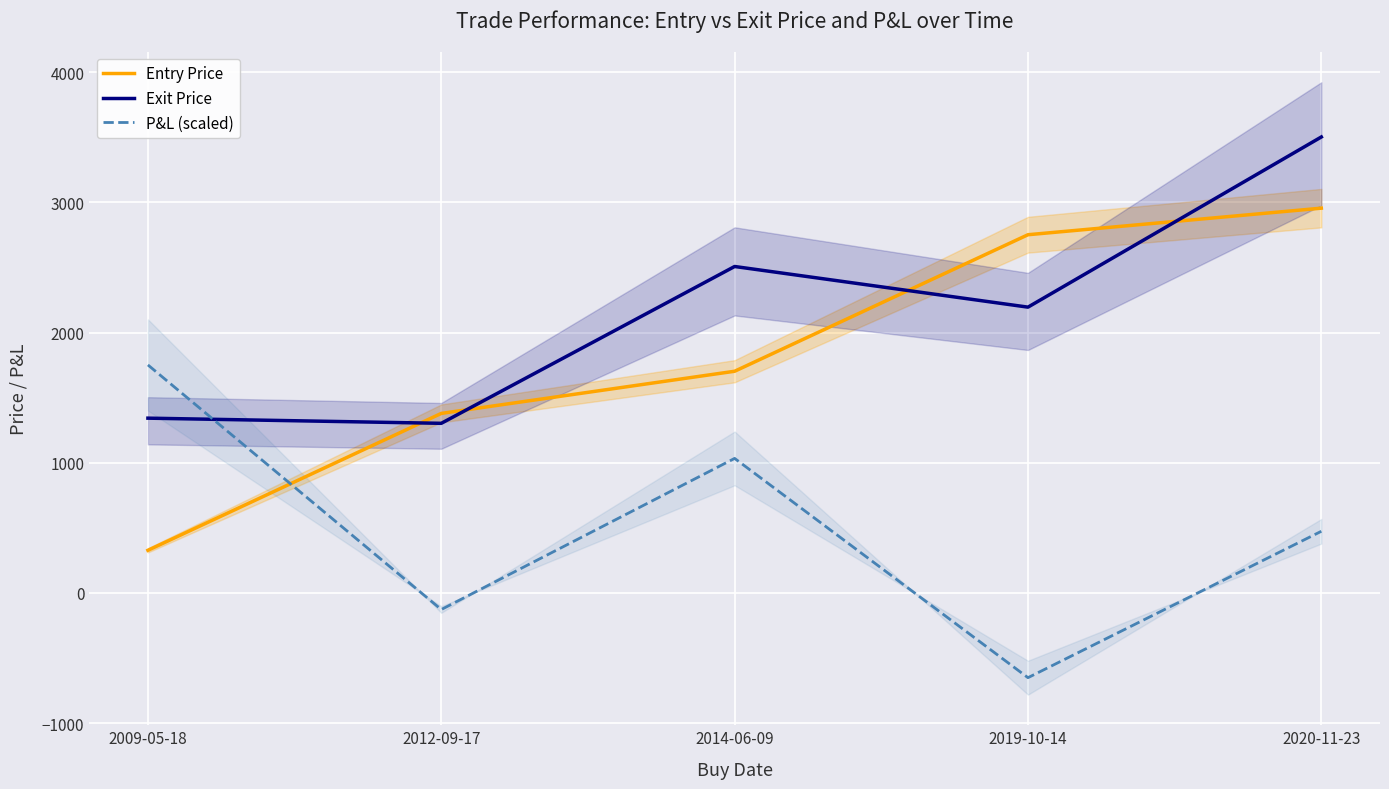

What is the value of the Exit Price point at the 5th from the left?

3503.5